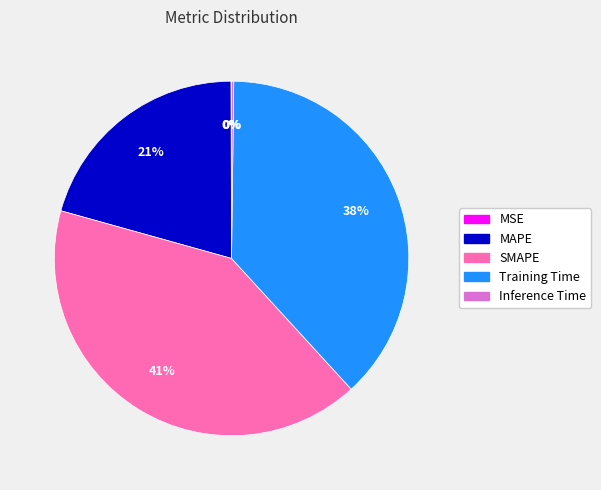

Approximately how many times larger is the value at Training Time compared to SMAPE?

0.9